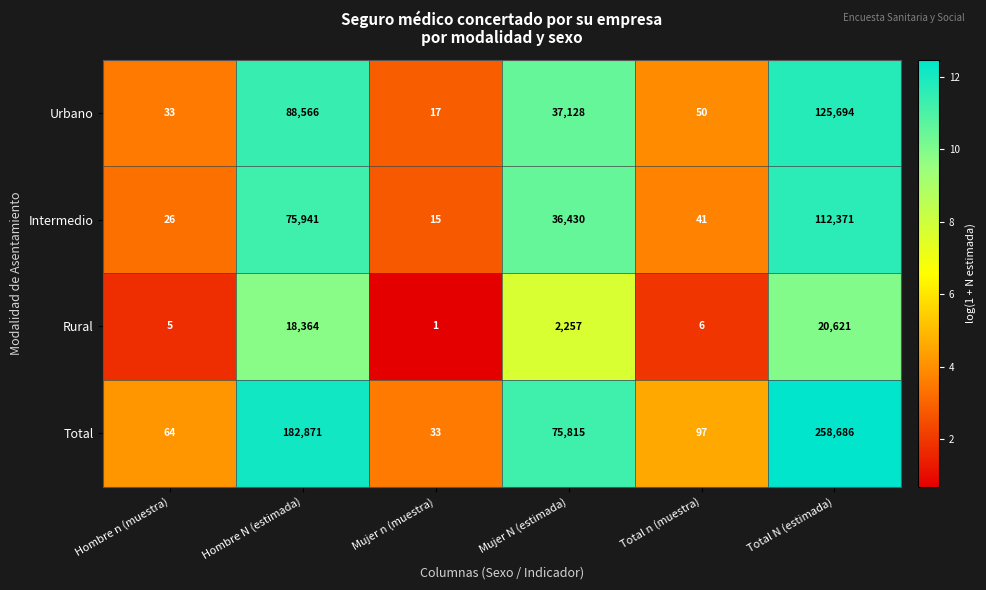

How many categories are shown in the chart?

6